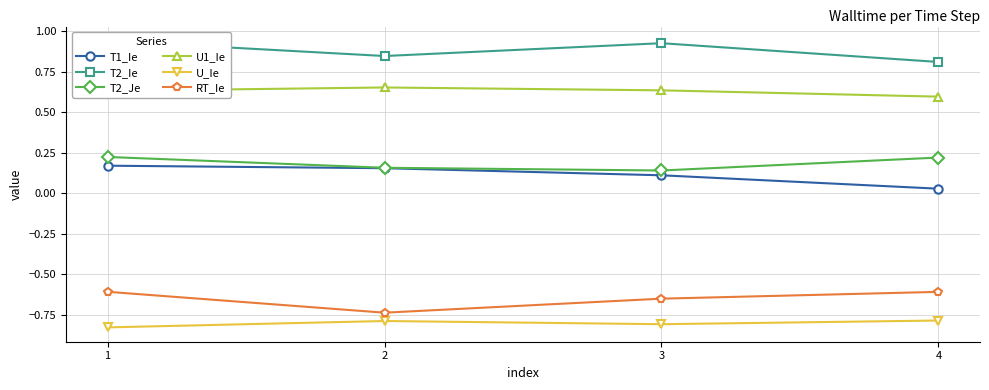

How many series are shown in this chart?

6